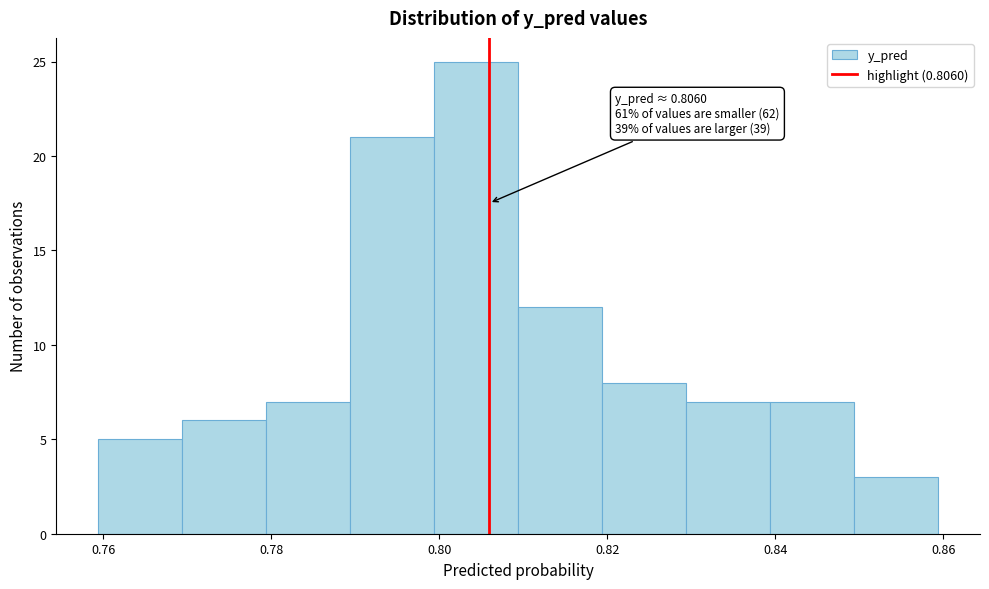

Over which range of the x-axis is the bar tallest?

0.80 to 0.81